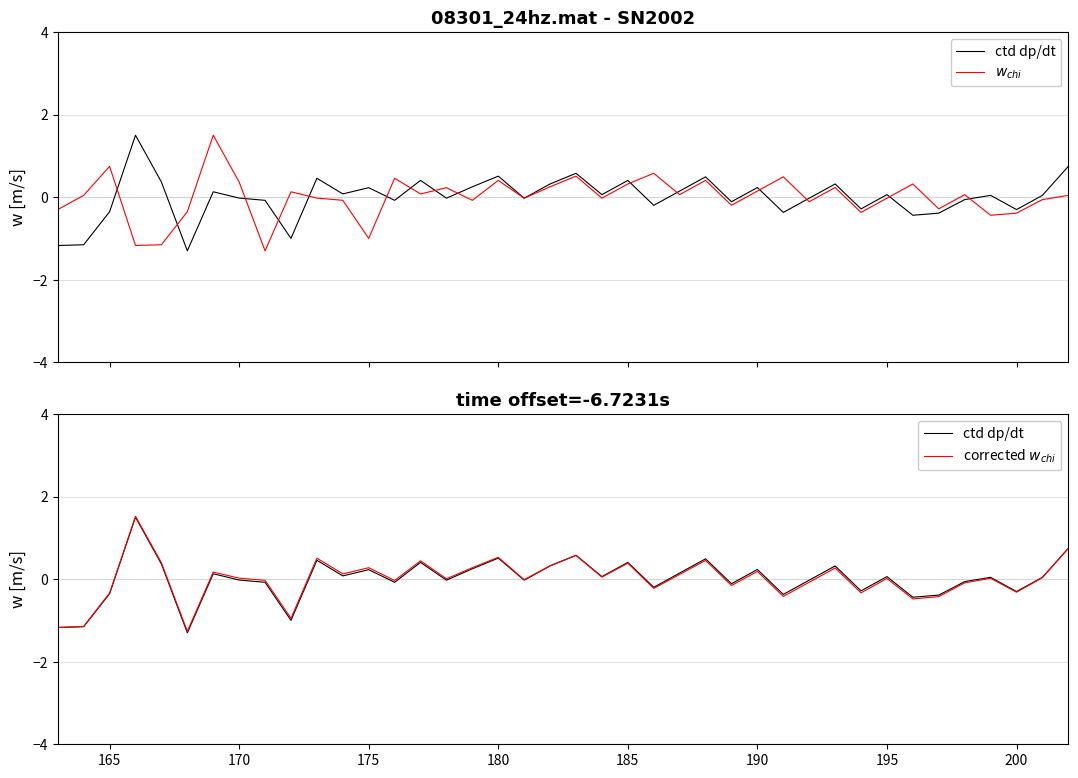

How many times do corrected $w_{chi}$ and ctd dp/dt cross each other?

1